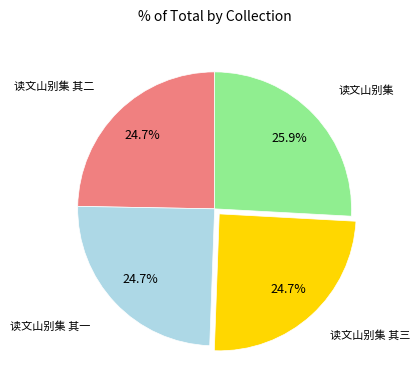

Is there a majority slice in this chart?

No